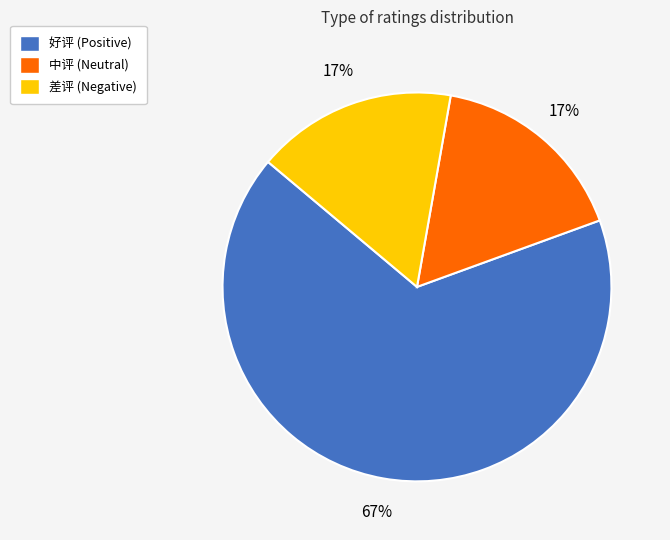

Which category has the biggest portion of the pie?

好评